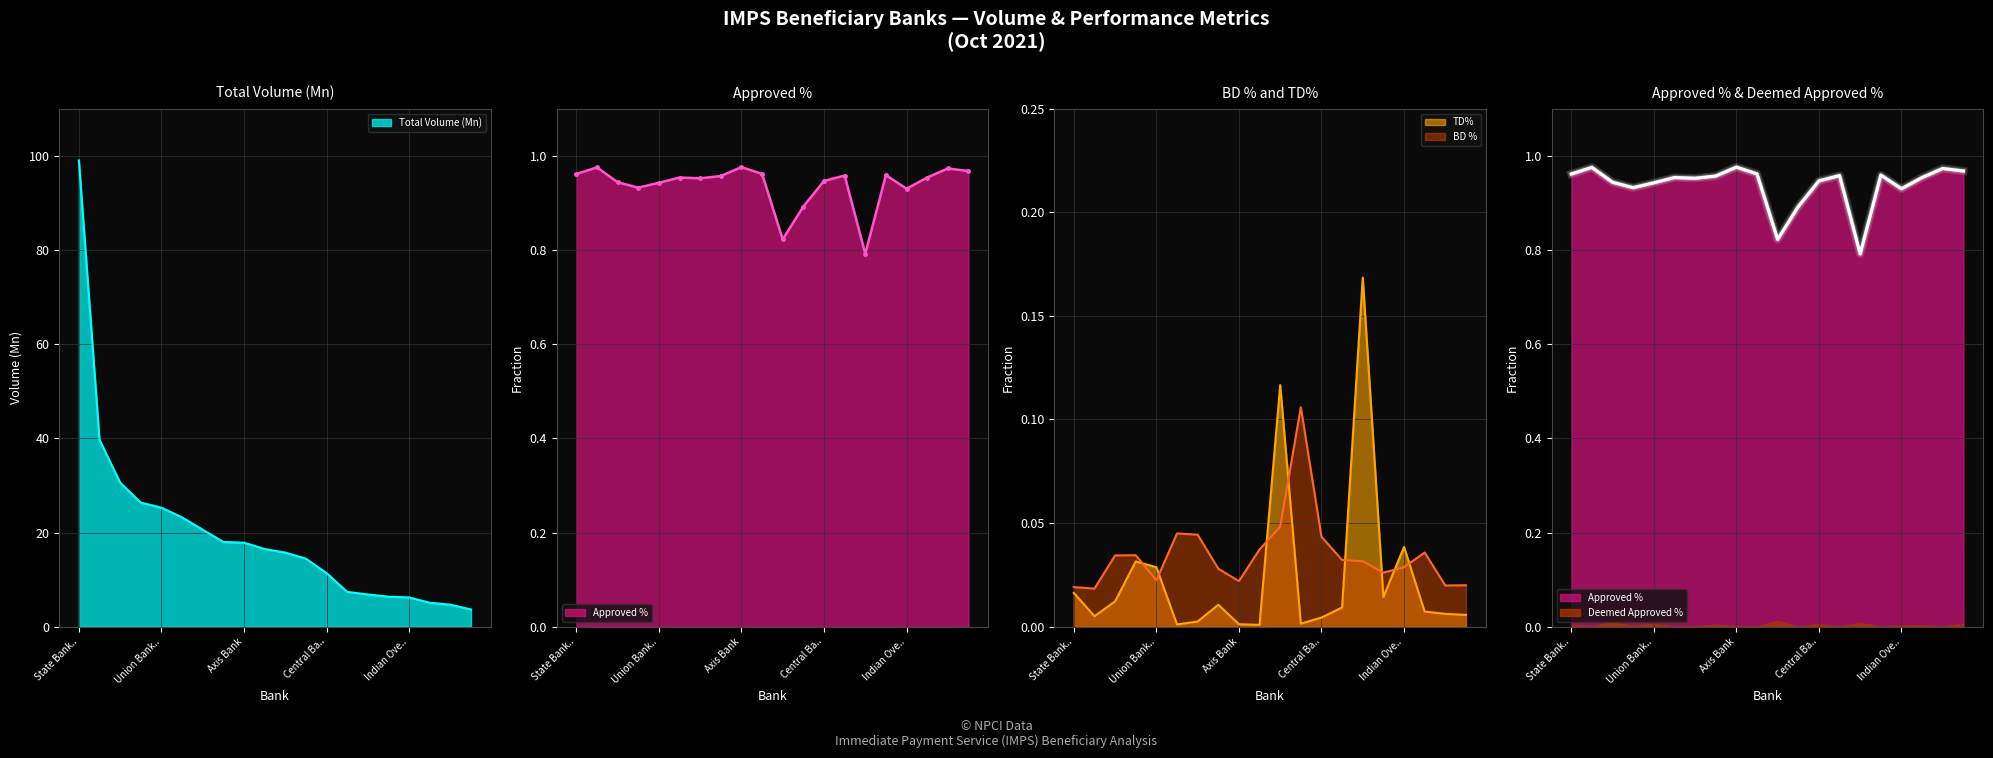

What is the sum of the Total Volume (Mn) values at State Bank.. and Central Ba..?

110.4